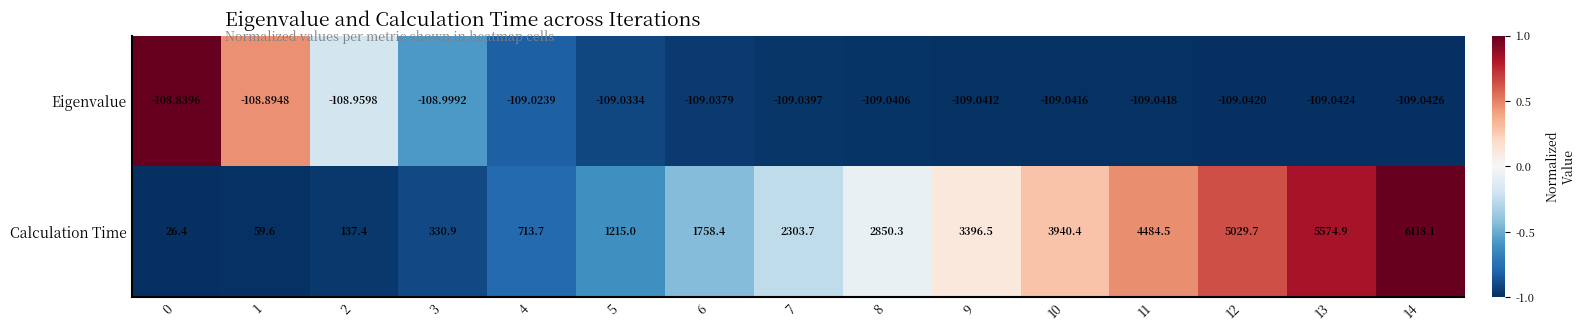

Between 0 and 8, which series saw the biggest shift?

Calculation Time